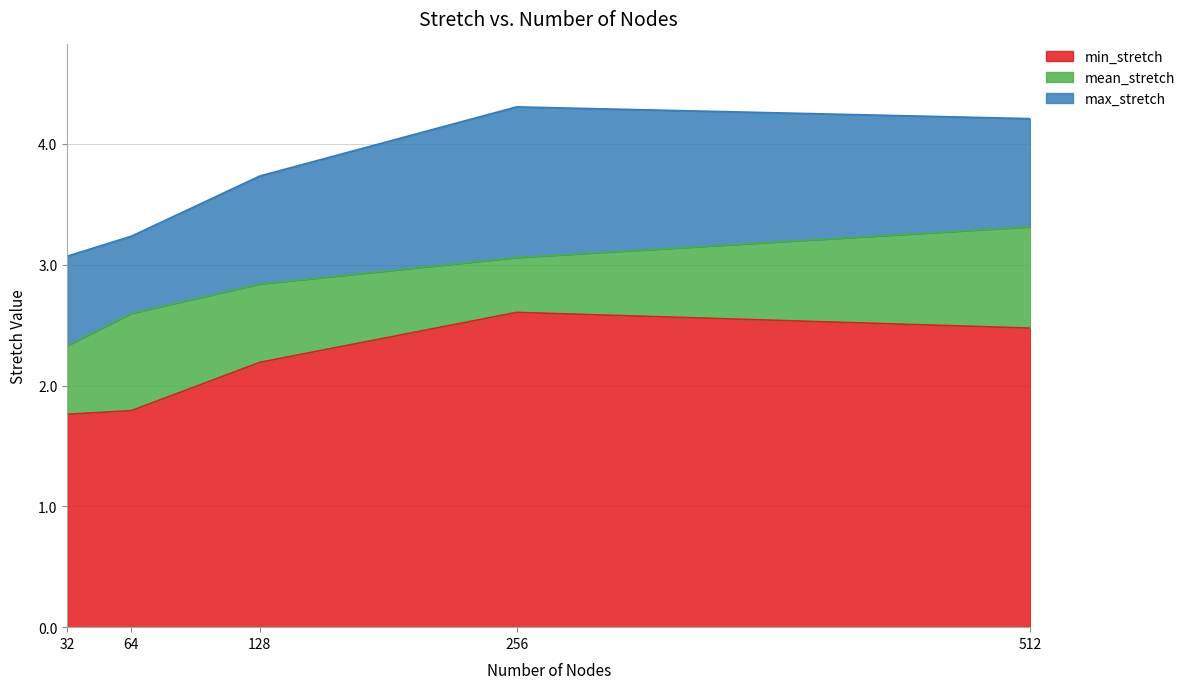

Between 32 and 64, which is larger?

64